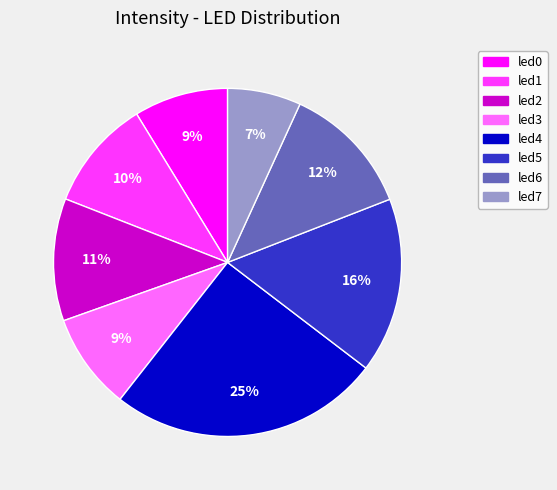

To the nearest percent, what is the average slice percentage?

12%